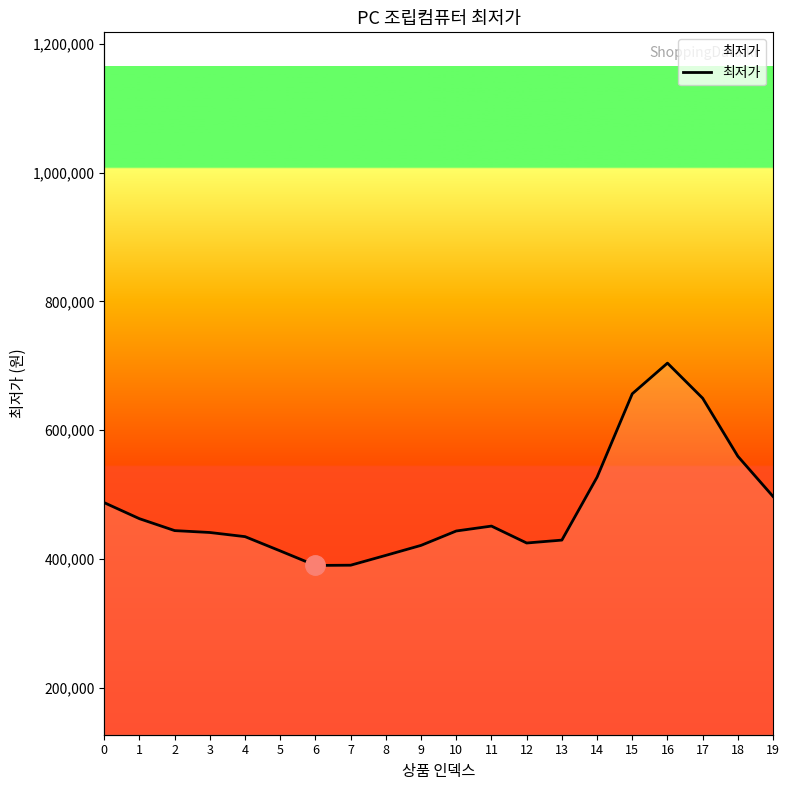

What is the value of the 6th point from the left?

412589